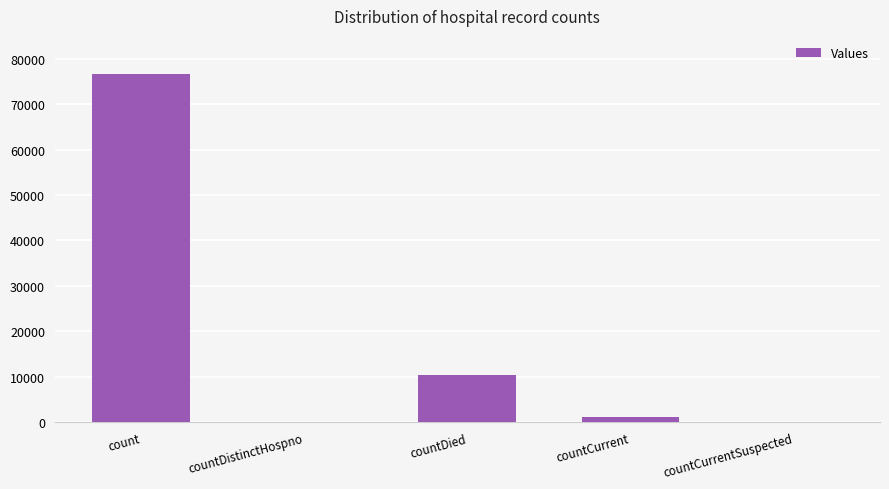

Reading left to right, list all the values displayed in this chart.

76703	0	10326	1216	0